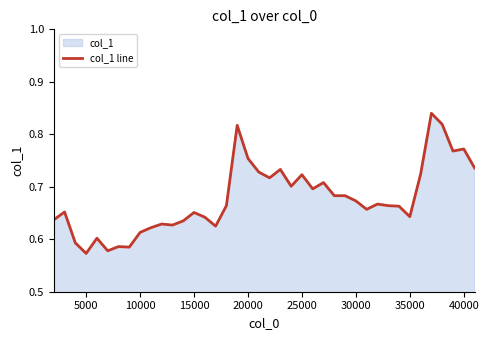

What is the difference between the maximum and second lowest values?

0.3